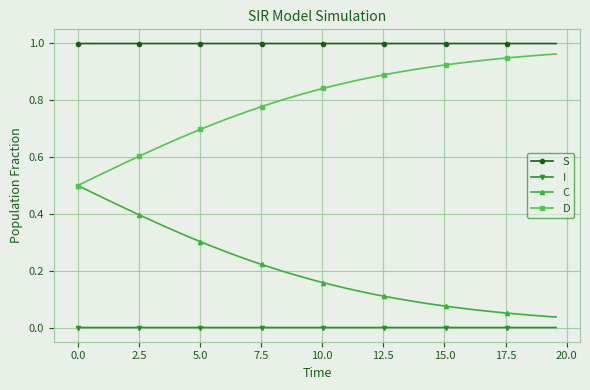

Rank the series by their average value, from highest to lowest.

S, D, C, I